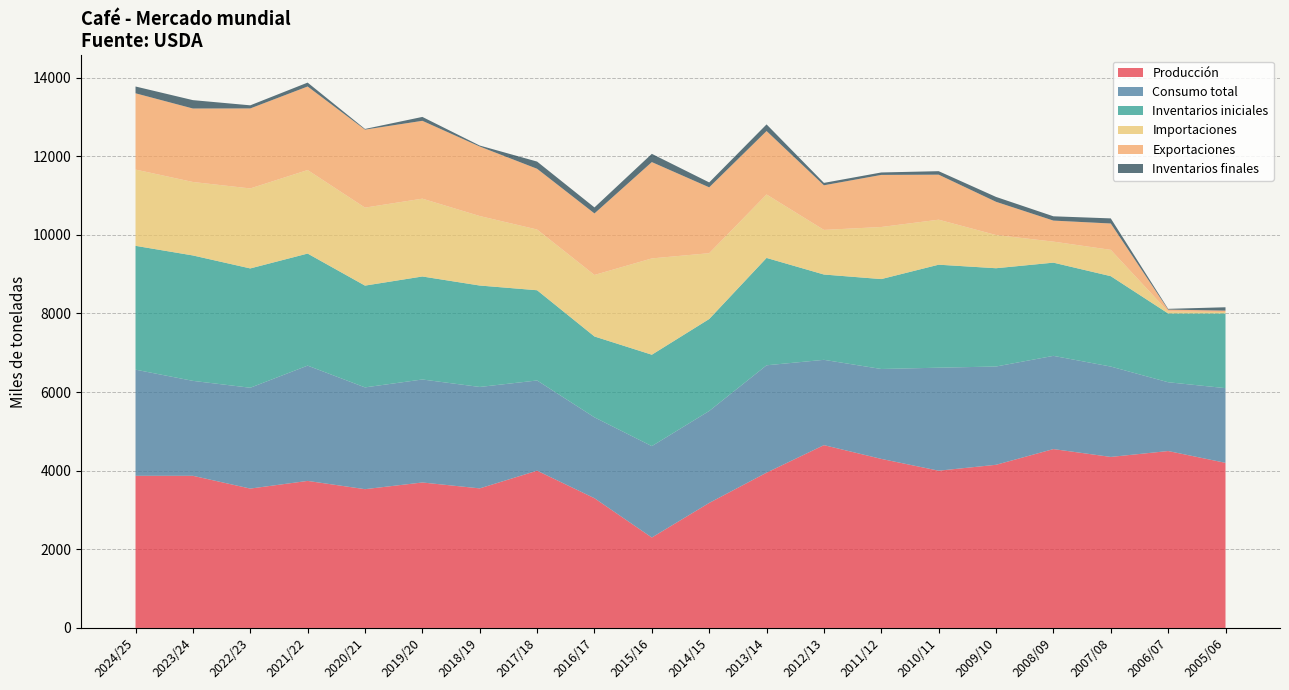

Reading left to right, what are all the values shown in this chart?

Producción: 2024/25=3870	2023/24=3870	2022/23=3545	2021/22=3740	2020/21=3530	2019/20=3700	2018/19=3550	2017/18=4000	2016/17=3300	2015/16=2300	2014/15=3180	2013/14=3950	2012/13=4650	2011/12=4300	2010/11=4000	2009/10=4150	2008/09=4550	2007/08=4350	2006/07=4500	2005/06=4200
Consumo total: 2024/25=2700	2023/24=2415	2022/23=2565	2021/22=2933	2020/21=2589	2019/20=2620	2018/19=2580	2017/18=2295	2016/17=2057	2015/16=2325	2014/15=2339	2013/14=2731	2012/13=2170	2011/12=2287	2010/11=2620	2009/10=2500	2008/09=2371	2007/08=2299	2006/07=1750	2005/06=1900
Inventarios finales: 2024/25=173	2023/24=213	2022/23=79	2021/22=99	2020/21=17	2019/20=99	2018/19=25	2017/18=183	2016/17=153	2015/16=210	2014/15=125	2013/14=169	2012/13=61	2011/12=62	2010/11=89	2009/10=124	2008/09=109	2007/08=130	2006/07=19	2005/06=85
Importaciones: 2024/25=1940	2023/24=1869	2022/23=2035	2021/22=2125	2020/21=1984	2019/20=1980	2018/19=1768	2017/18=1545	2016/17=1565	2015/16=2450	2014/15=1675	2013/14=1614	2012/13=1135	2011/12=1325	2010/11=1145	2009/10=845	2008/09=535	2007/08=670	2006/07=49	2005/06=36
Inventarios iniciales: 2024/25=3150	2023/24=3190	2022/23=3035	2021/22=2850	2020/21=2589	2019/20=2620	2018/19=2580	2017/18=2295	2016/17=2057	2015/16=2325	2014/15=2339	2013/14=2731	2012/13=2170	2011/12=2287	2010/11=2620	2009/10=2500	2008/09=2371	2007/08=2299	2006/07=1750	2005/06=1900
Exportaciones: 2024/25=1940	2023/24=1869	2022/23=2035	2021/22=2125	2020/21=1984	2019/20=1980	2018/19=1768	2017/18=1545	2016/17=1565	2015/16=2450	2014/15=1675	2013/14=1614	2012/13=1135	2011/12=1325	2010/11=1145	2009/10=845	2008/09=535	2007/08=670	2006/07=49	2005/06=36